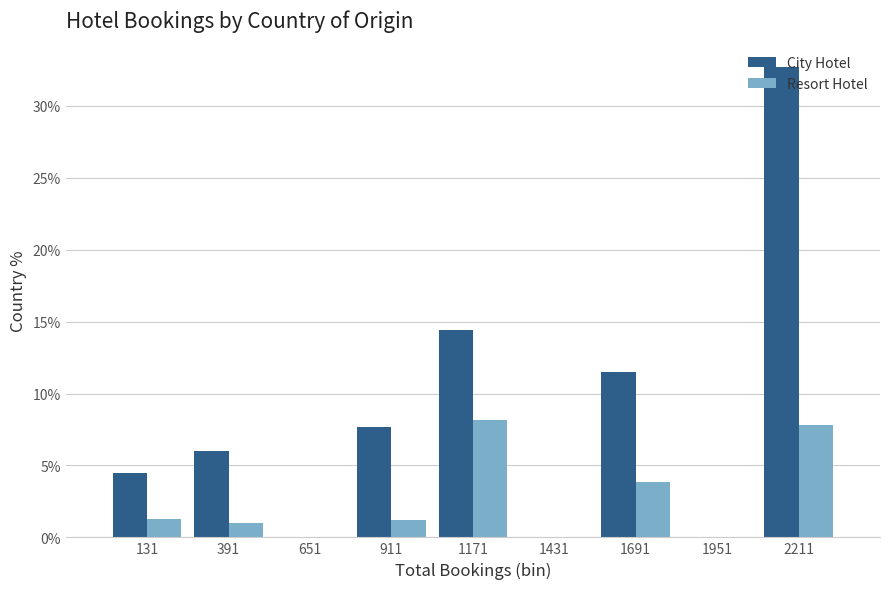

Reading left to right, list every range on the x-axis with the height of the bar of each series over it. Neither the bar edges nor the heights are printed on the chart, so give them approximately, as read against the axes.

0 to 250: City Hotel=4.5	Resort Hotel=1.5
250 to 500: City Hotel=6.0	Resort Hotel=1.0
500 to 800: City Hotel=0	Resort Hotel=0
800 to 1050: City Hotel=7.5	Resort Hotel=1.0
1050 to 1300: City Hotel=14.5	Resort Hotel=8.0
1300 to 1550: City Hotel=0	Resort Hotel=0
1550 to 1800: City Hotel=11.5	Resort Hotel=4.0
1800 to 2100: City Hotel=0	Resort Hotel=0
2100 to 2350: City Hotel=32.5	Resort Hotel=8.0